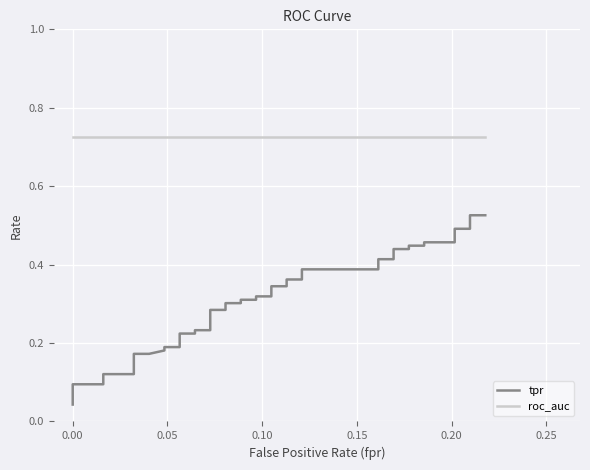

Does the chart display data point markers on the line(s)?

No